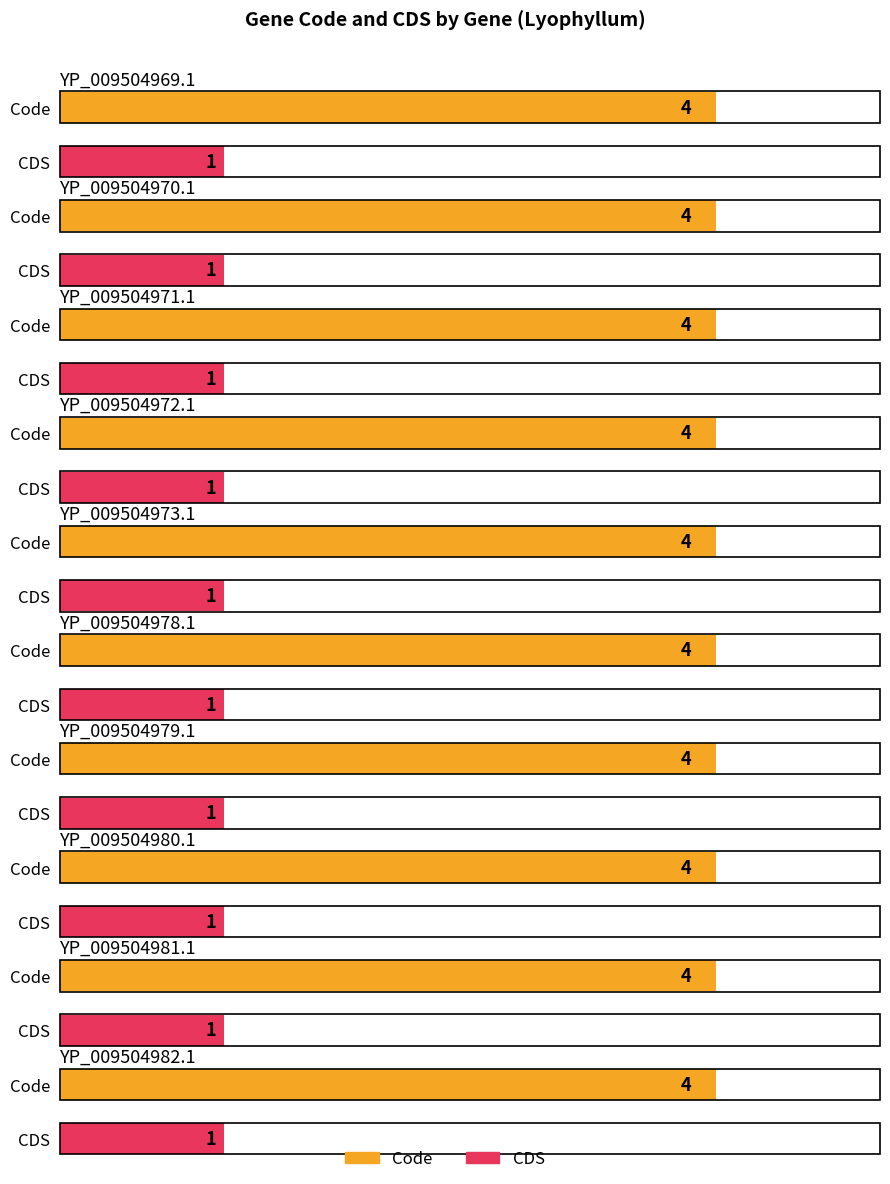

List the labels in order of Code value, smallest first.

YP_009504969.1, YP_009504970.1, YP_009504971.1, YP_009504972.1, YP_009504973.1, YP_009504978.1, YP_009504979.1, YP_009504980.1, YP_009504981.1, YP_009504982.1